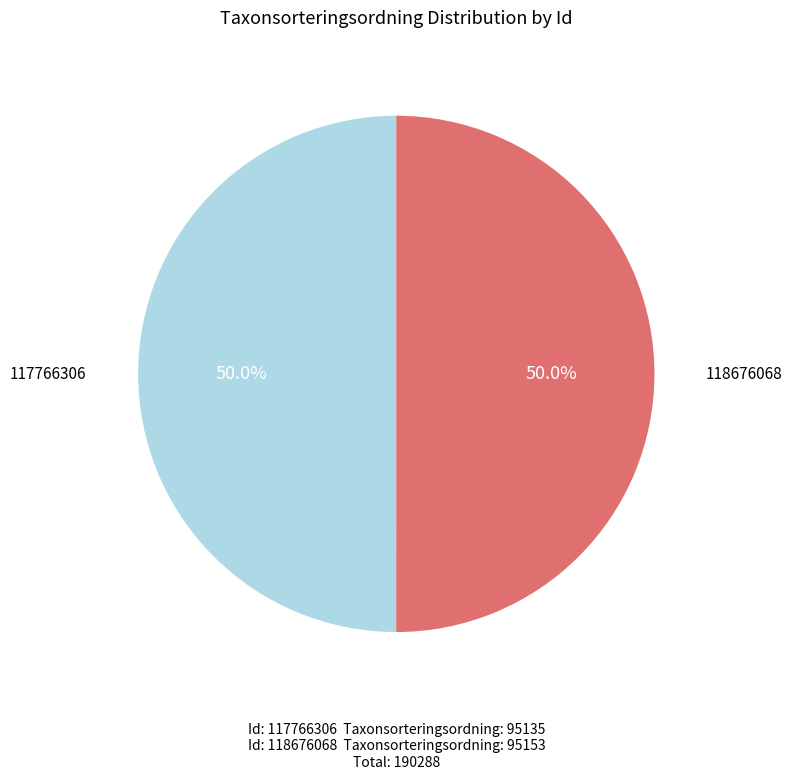

How many segments does this pie chart have?

2